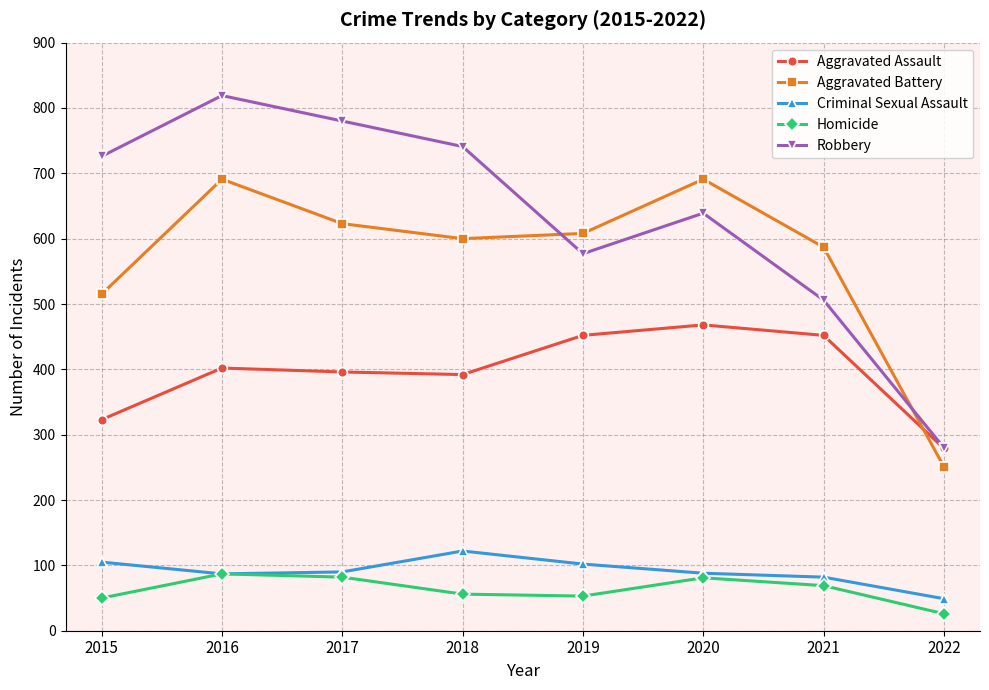

True or false: Homicide has a value of 146 at 2016.

False